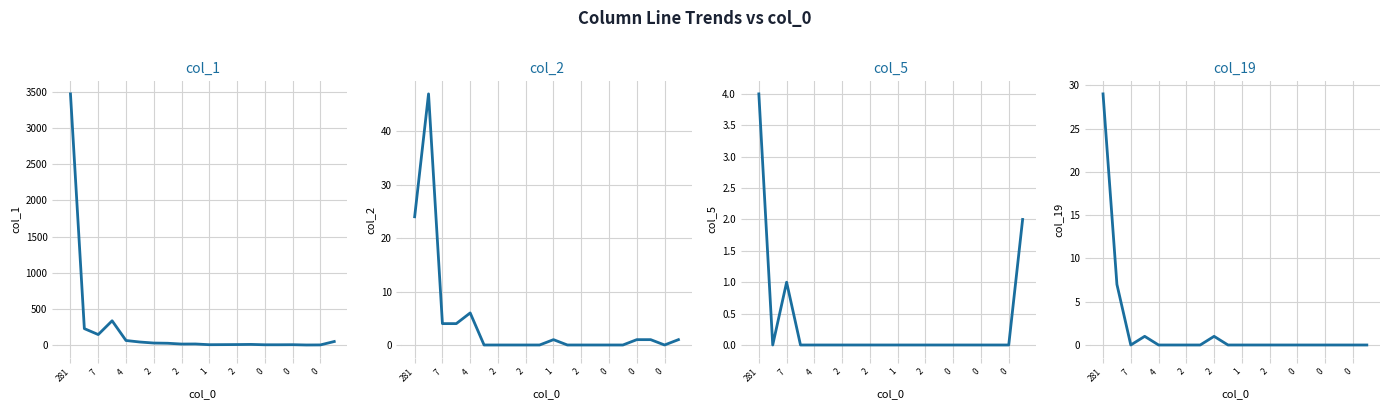

Reading left to right, list all the values displayed in this chart.

col_1: 3469	229	147	337	65	44	30	27	16	17	7	8	9	11	6	6	7	3	4	51
col_2: 24	47	4	4	6	0	0	0	0	0	1	0	0	0	0	0	1	1	0	1
col_5: 4	0	1	0	0	0	0	0	0	0	0	0	0	0	0	0	0	0	0	2
col_19: 29	7	0	1	0	0	0	0	1	0	0	0	0	0	0	0	0	0	0	0